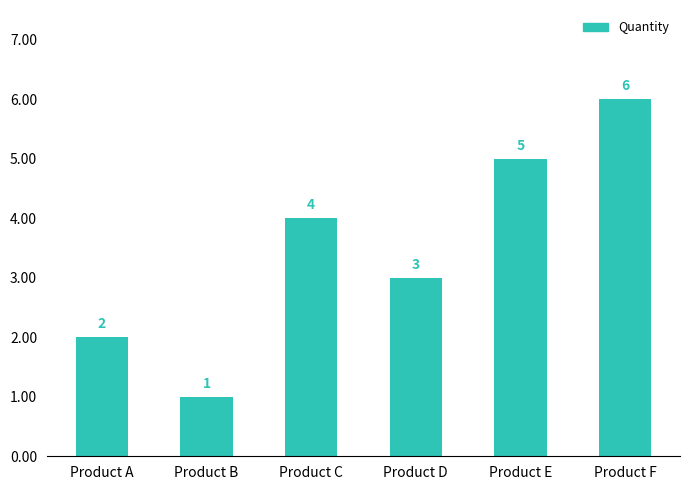

What is the change in value from Product D to Product F?

+3